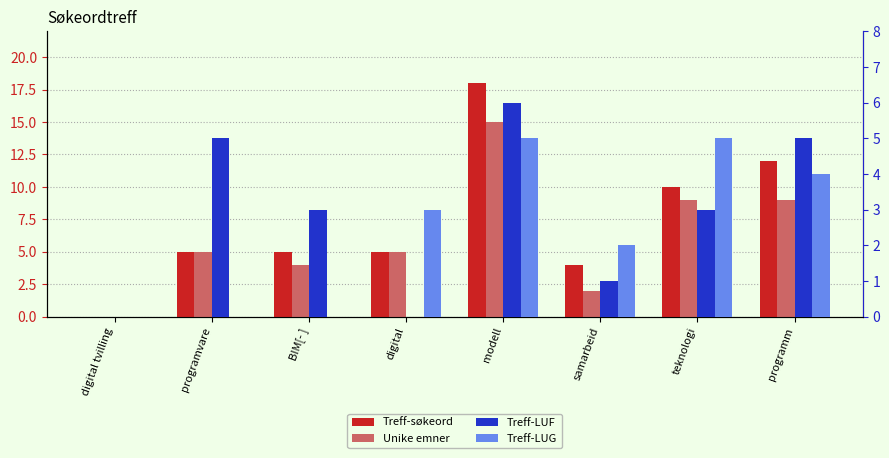

At which label is Unike emner closest to 7?

programvare